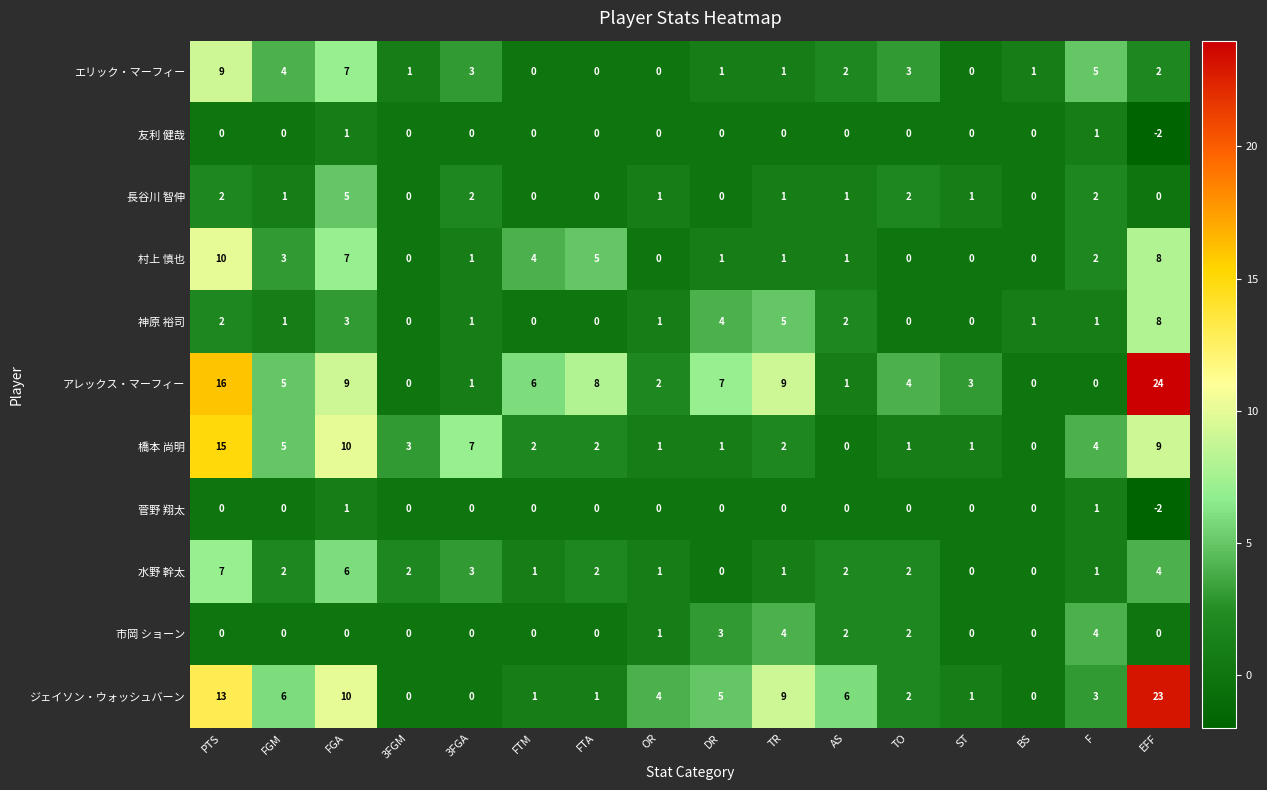

Count the number of categories in the chart.

16